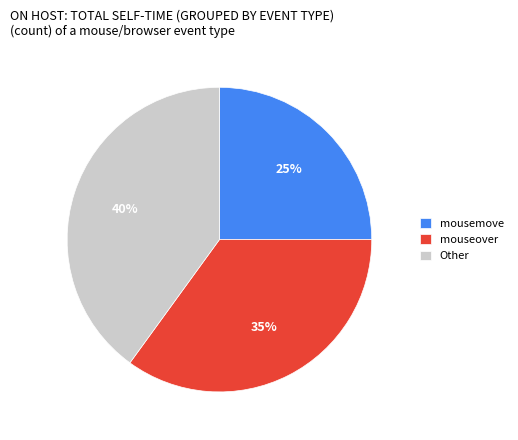

Is there a majority slice in this chart?

No